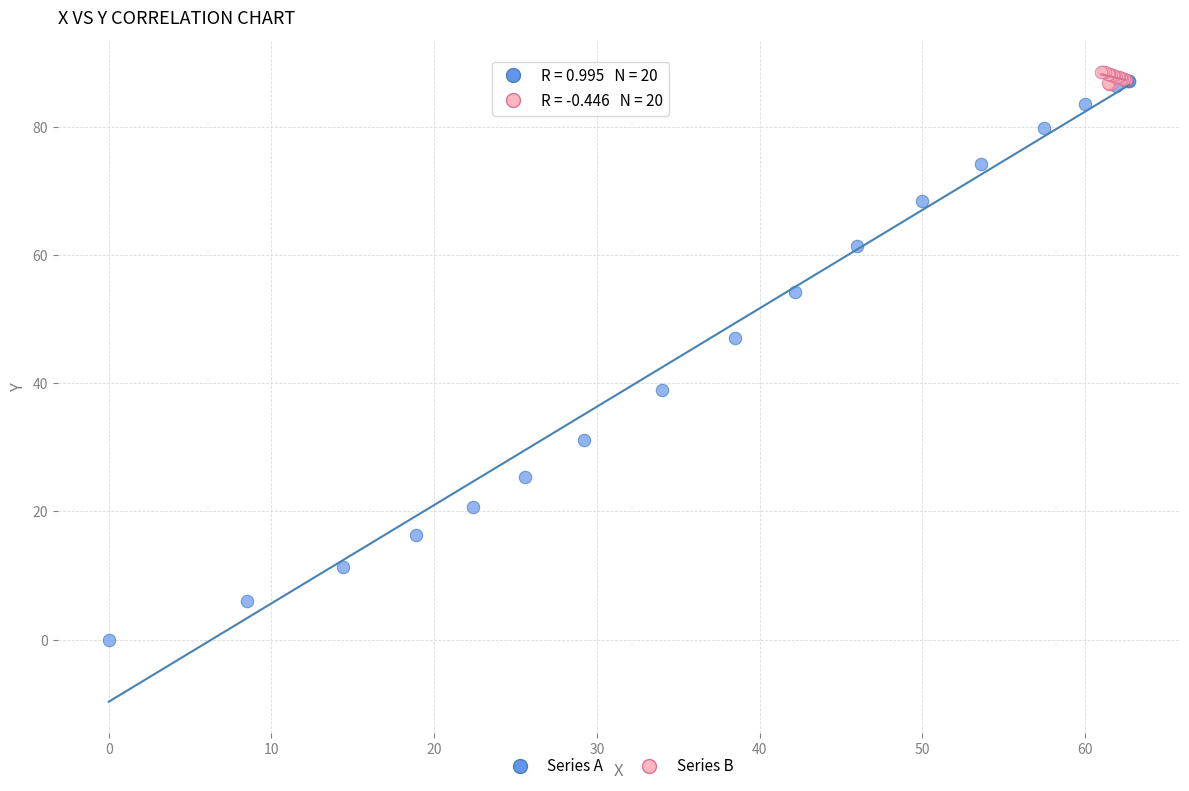

Which series contains the lowest Y value?

Series A